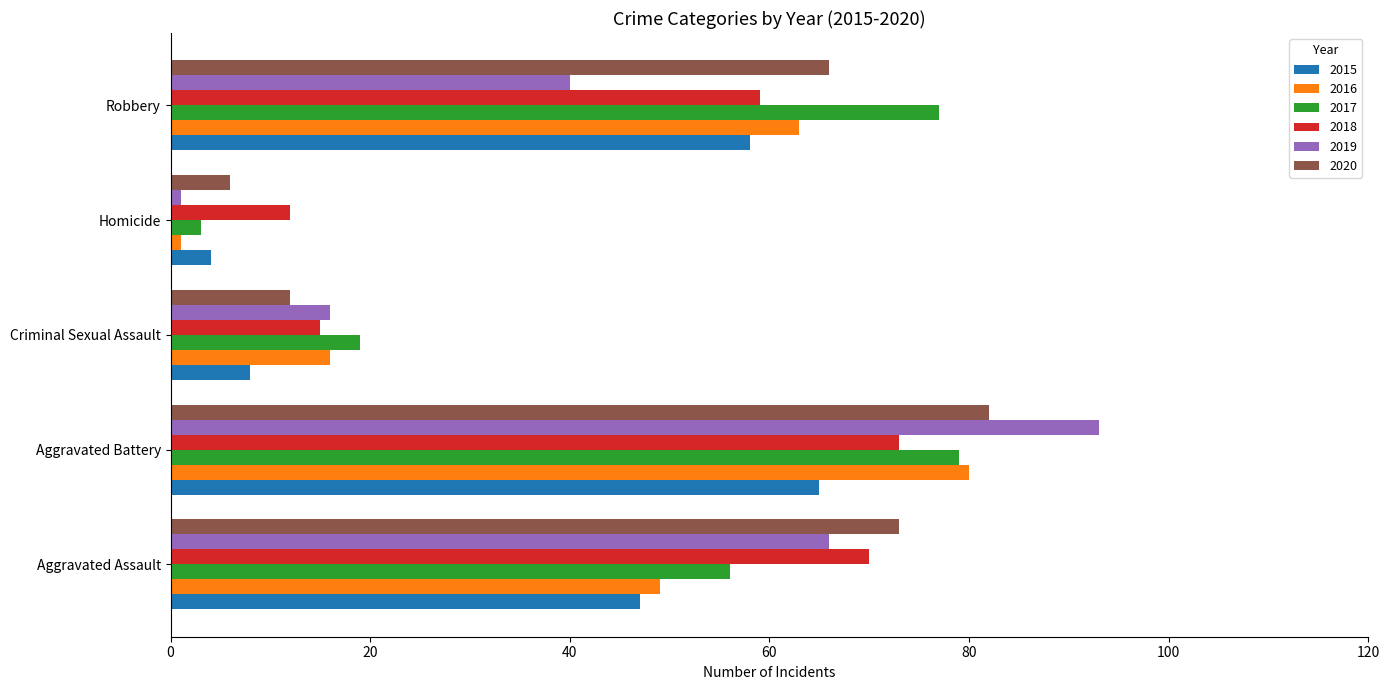

True or false: 2015 has a value of 47 at Aggravated Assault.

True